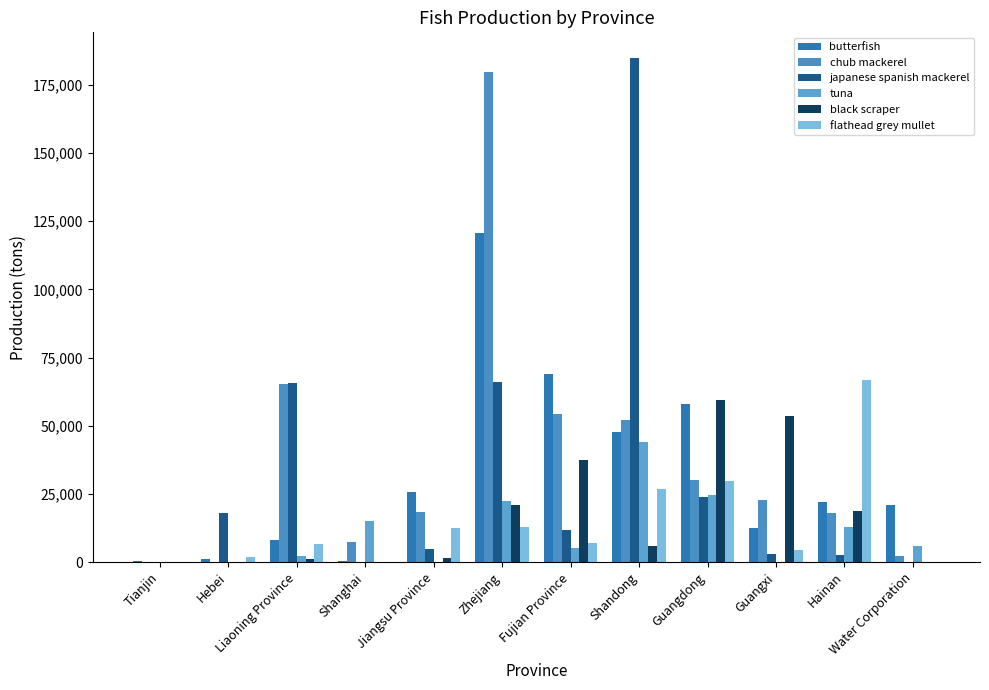

How many series are shown in this chart?

6